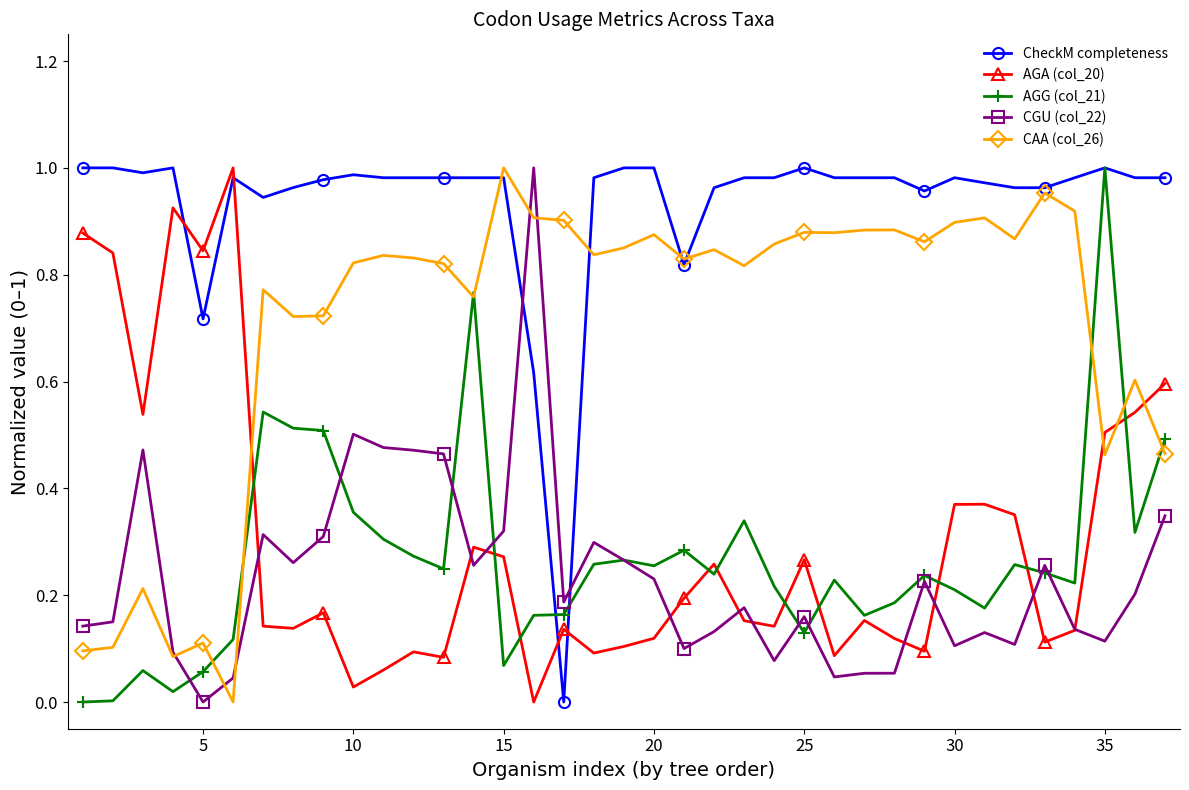

Which series has the largest total across all categories?

CheckM completeness